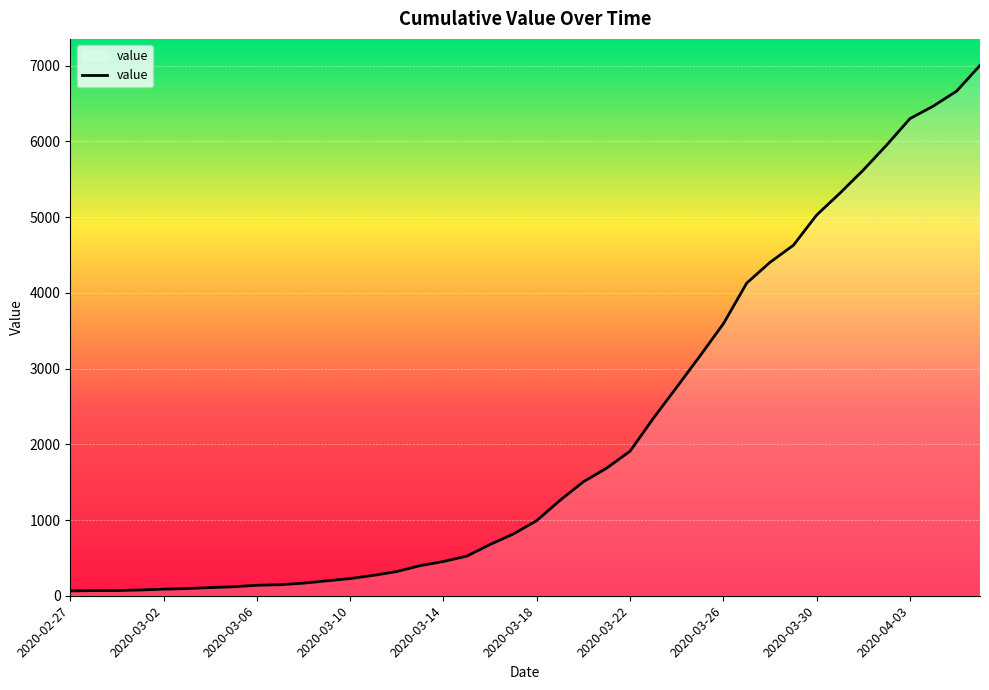

What is the greatest value displayed?

7003